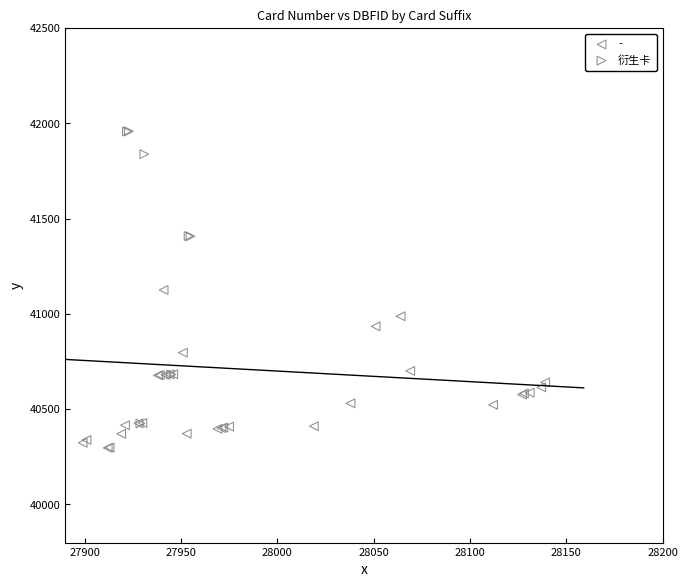

Which series has the largest Y range (max minus min)?

衍生卡